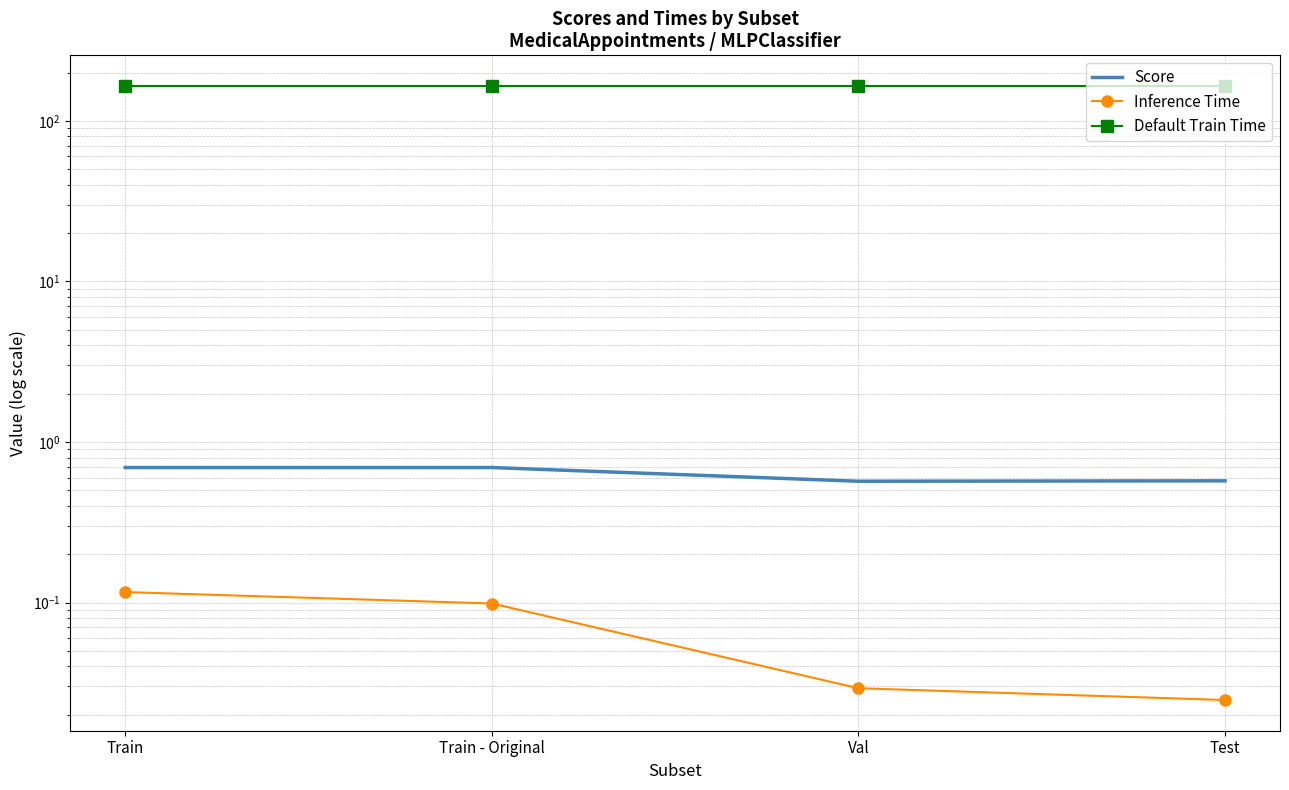

True or false: Inference Time has more than 0 points higher than both neighbors.

False